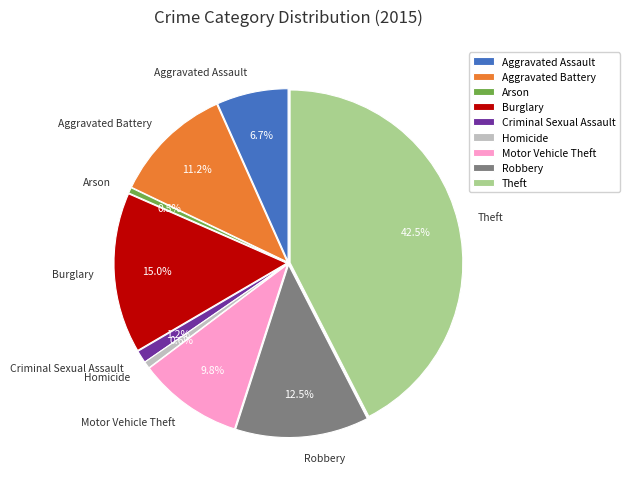

Which slice is the largest?

Theft